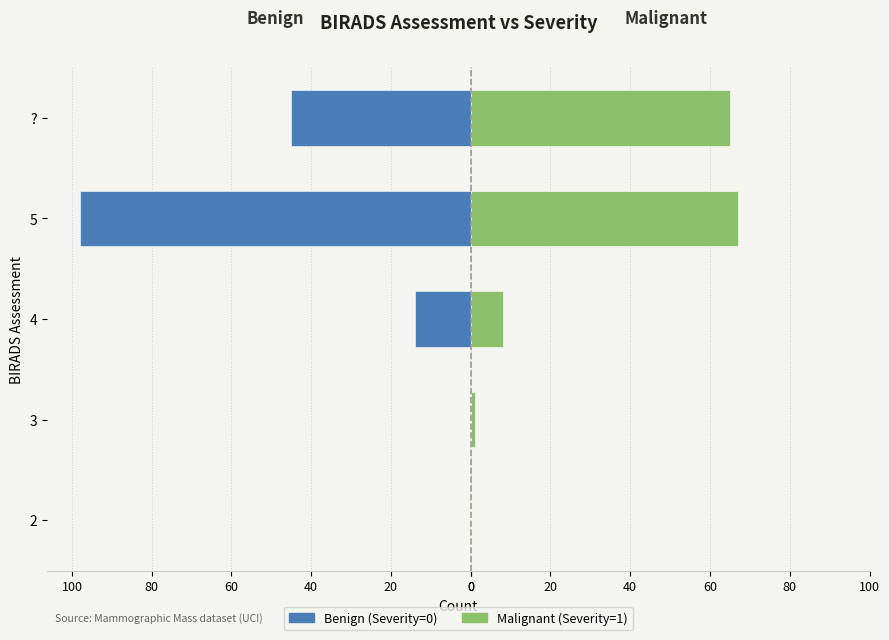

What is the difference between the maximum and second lowest values in the Malignant (Severity=1) series?

66